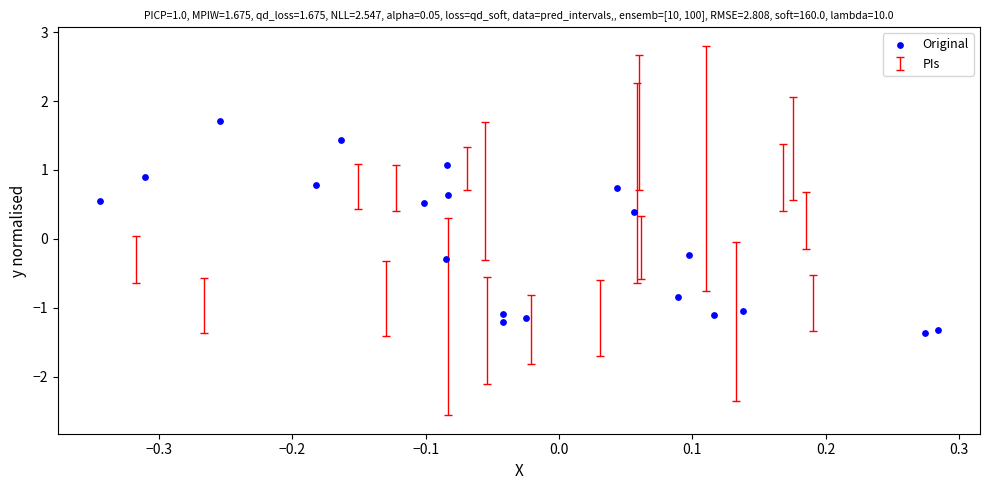

What is the range of Y values (max minus min)?

3.1